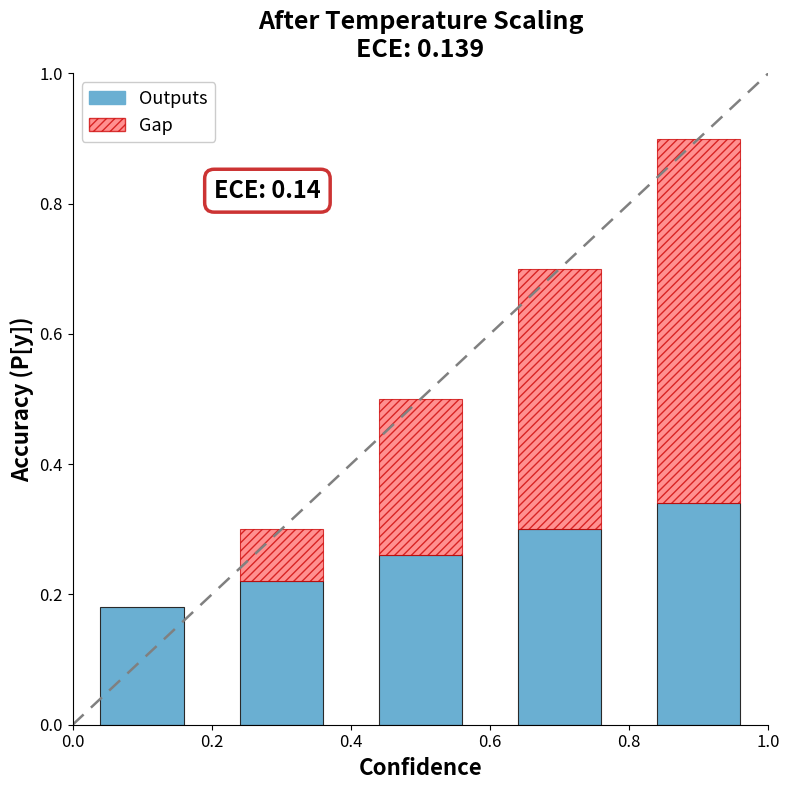

List the labels in order of value, smallest first.

0.0, 0.2, 0.4, 0.6, 0.8